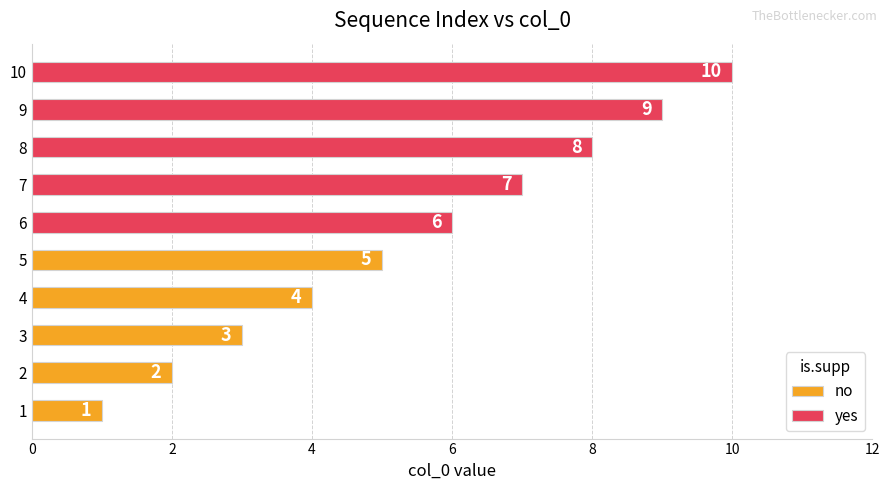

What is the maximum value shown in the chart?

10